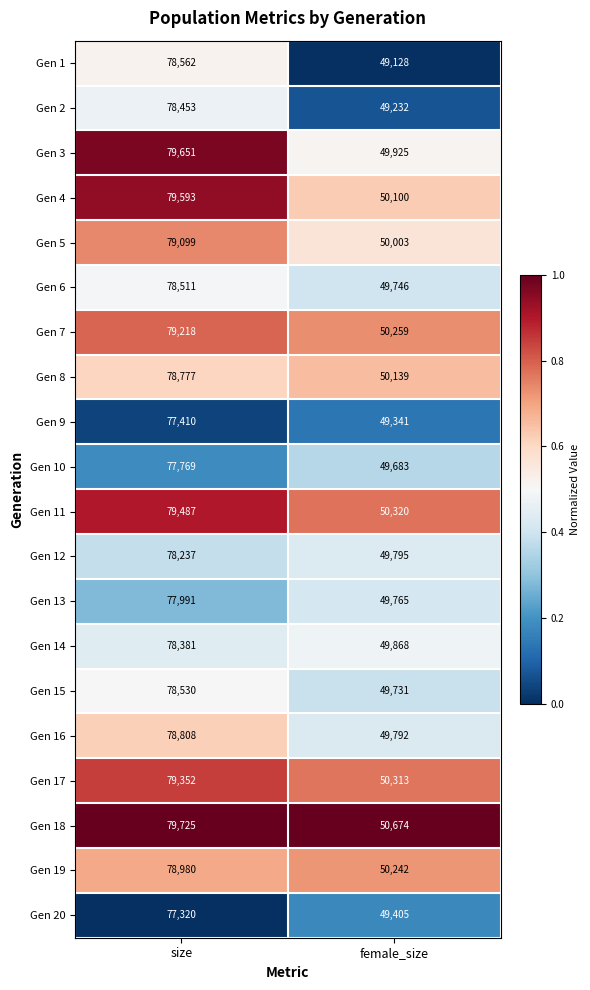

What is the sum of all Gen 4 values?

129693